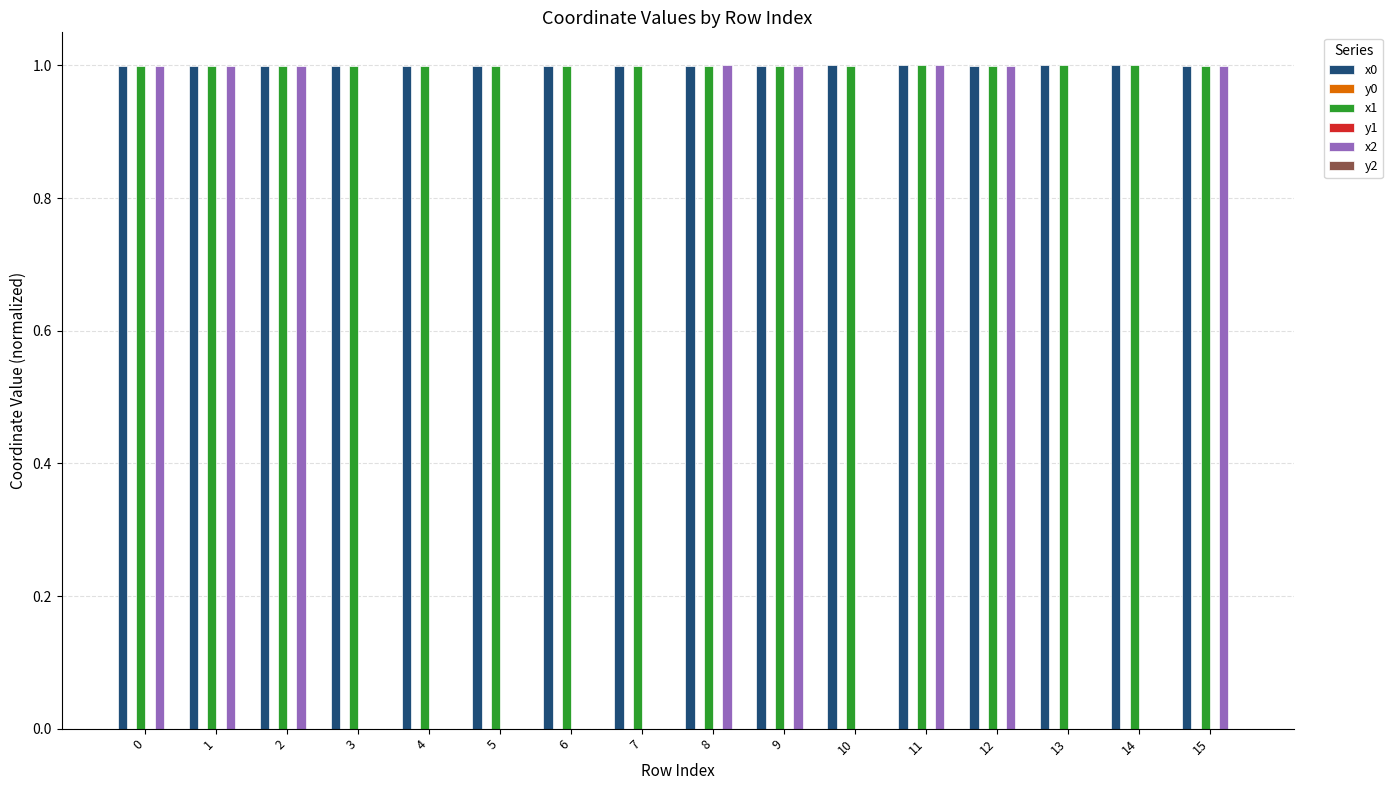

The value of x0 at 1 is 1.0. True or false?

True